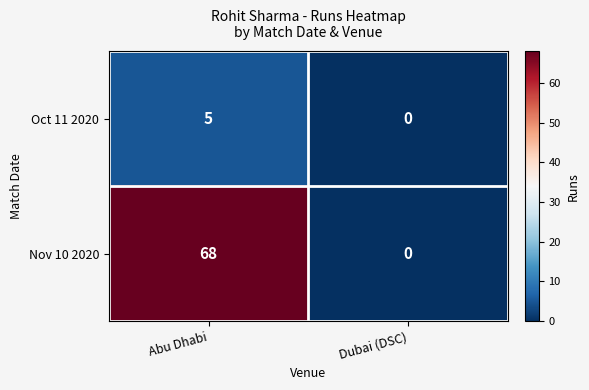

What is the spread (max minus min) of values at Abu Dhabi?

63